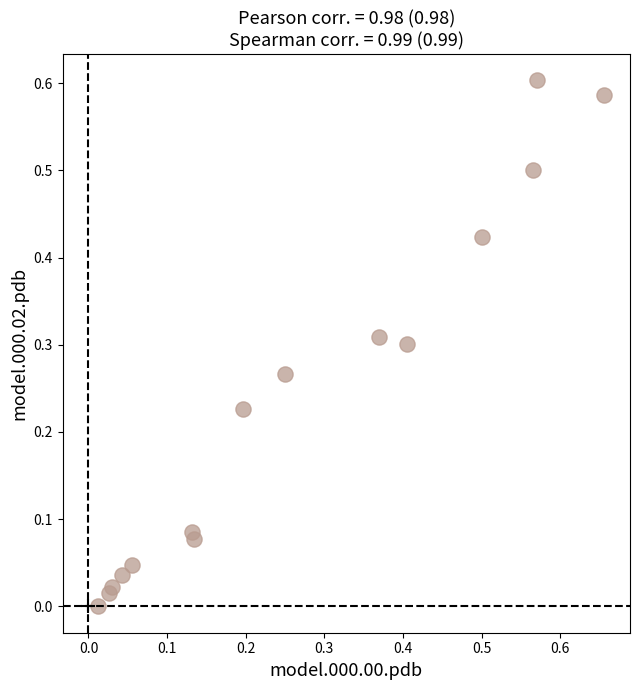

How many points are shown in the scatter plot?

15